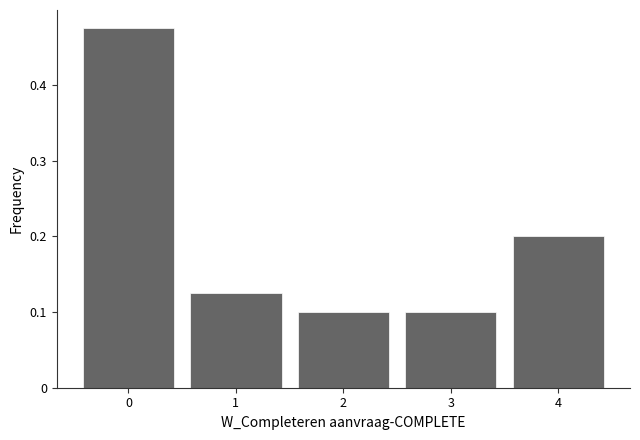

Reading left to right, list every bar in this chart as the range it spans on the x-axis followed by its height. The values are not printed on the chart, so give them approximately, as read against the axis.

-0.5 to 0.5: 0.48
0.5 to 1.5: 0.13
1.5 to 2.5: 0.10
2.5 to 3.5: 0.10
3.5 to 4.5: 0.20